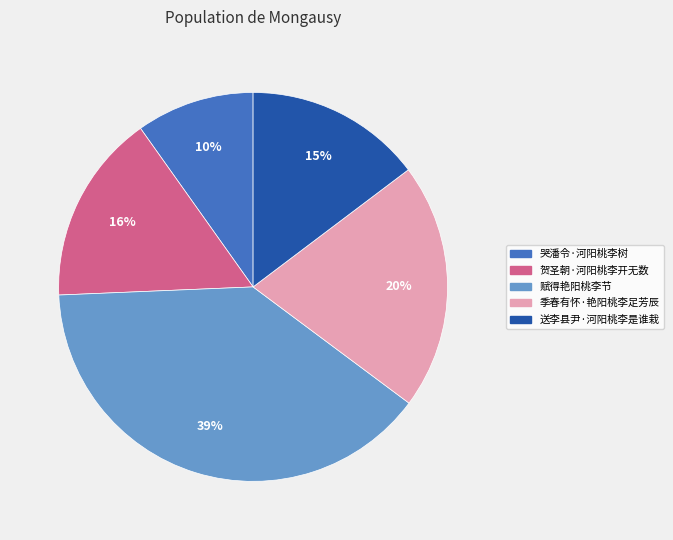

Combined, do 送李县尹·河阳桃李是谁栽 and 贺圣朝·河阳桃李开无数 account for over 50%?

No